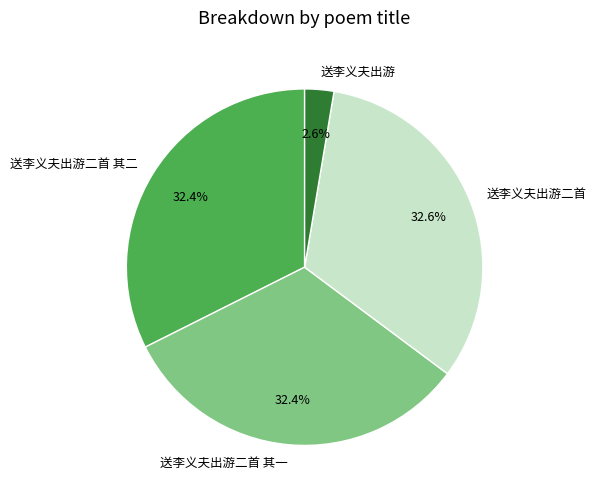

Is it true that 送李义夫出游二首 is 22% of the pie?

False